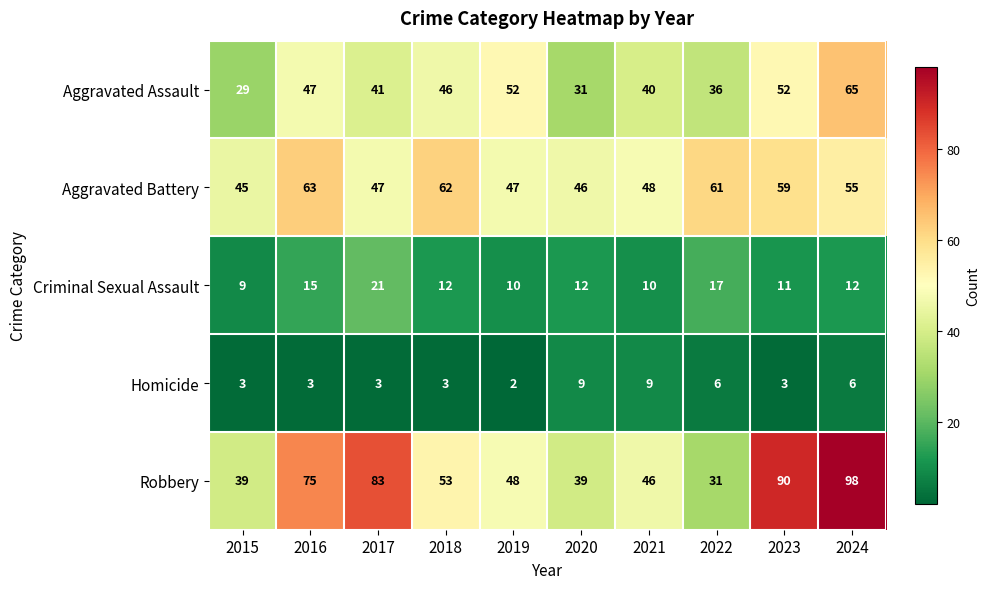

The Criminal Sexual Assault series shows 19 at 2024. True or false?

False